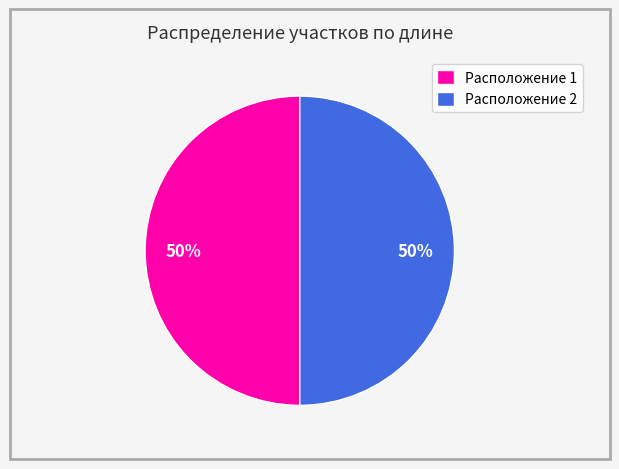

What percentage is the Расположение 2 slice, to the nearest percent?

50%